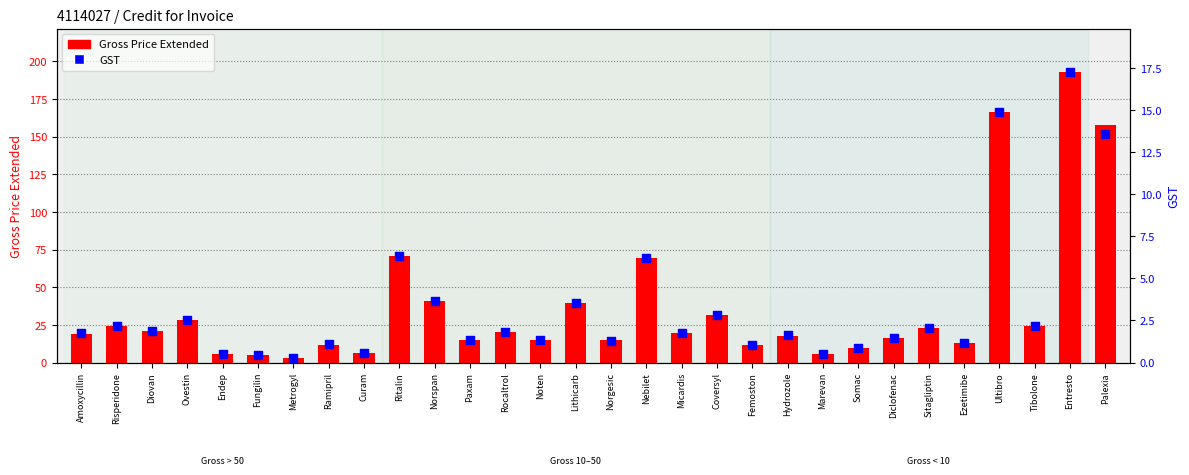

What is the total value across all series at Norgesic?

16.3